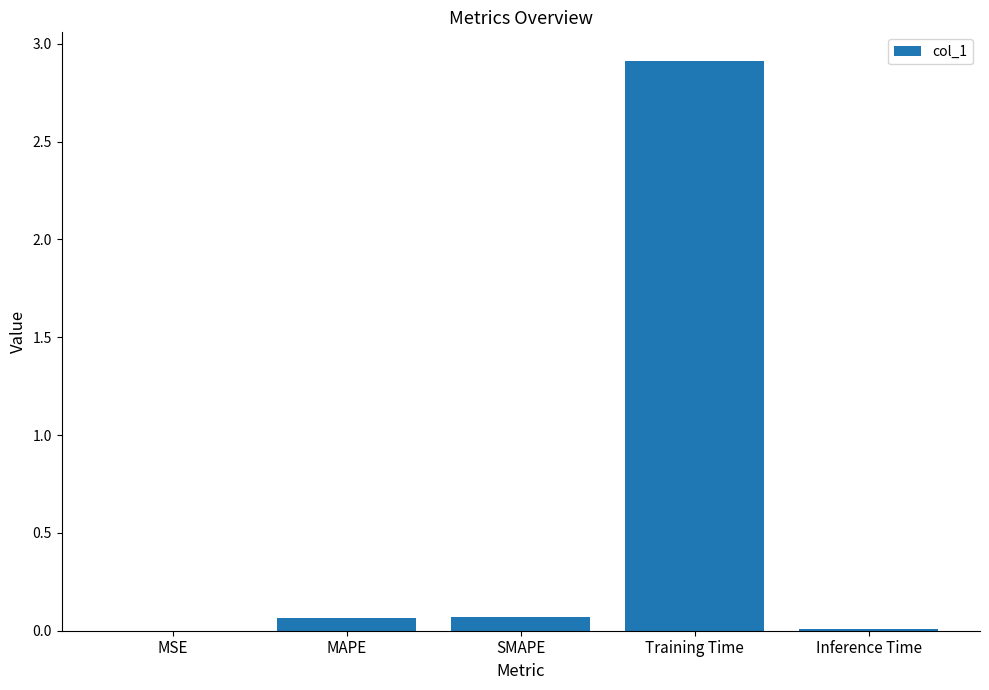

Does the chart contain stacked bars?

No